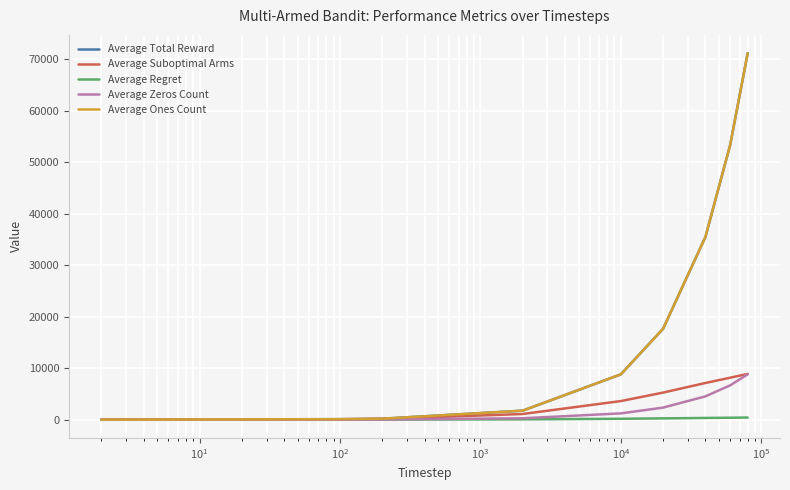

Does the chart display data point markers on the line(s)?

No